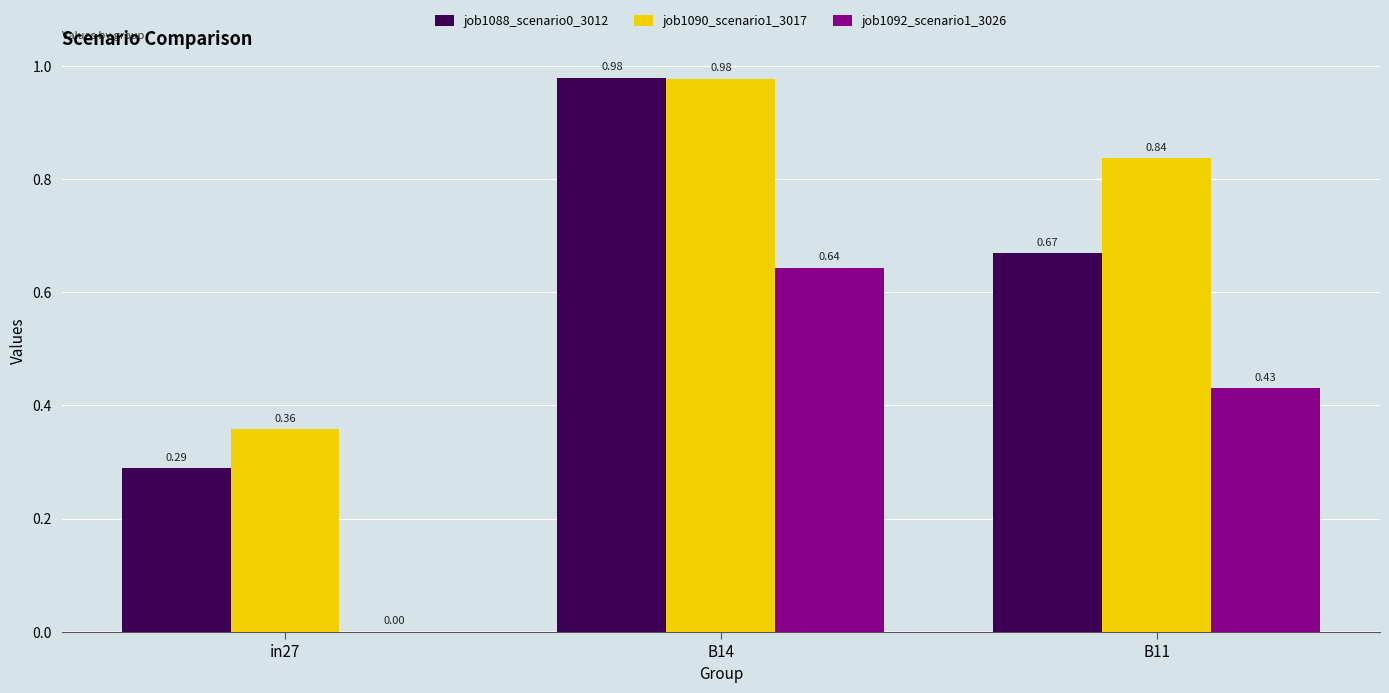

What is the sum of all job1088_scenario0_3012 values?

1.9